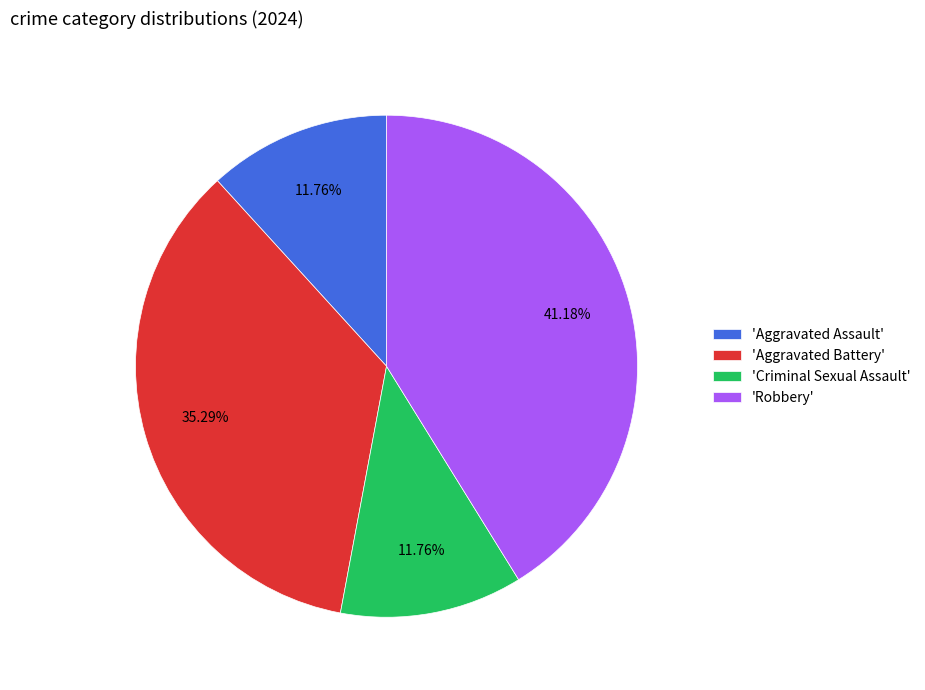

Which slice is the largest?

'Robbery'